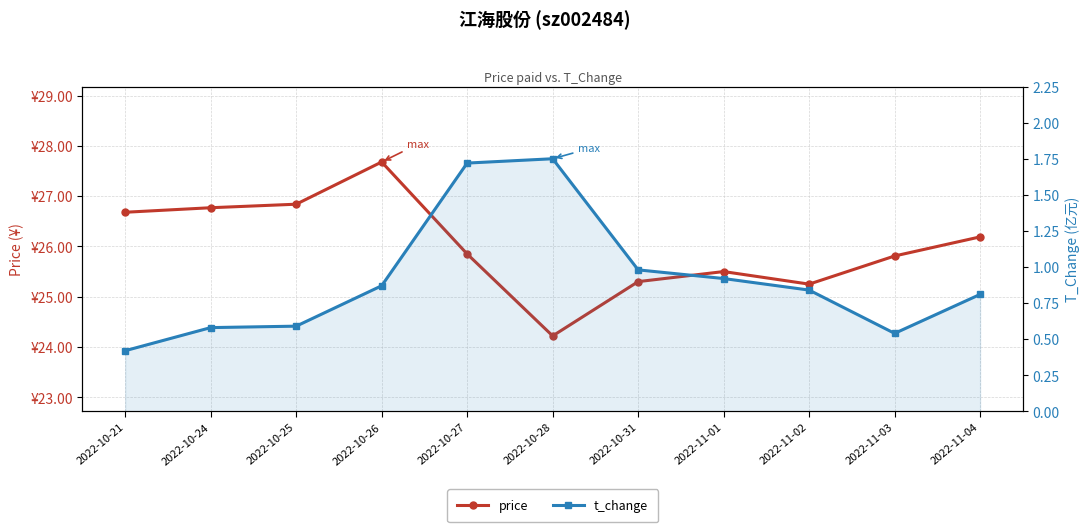

Which series has the largest total across all categories?

price